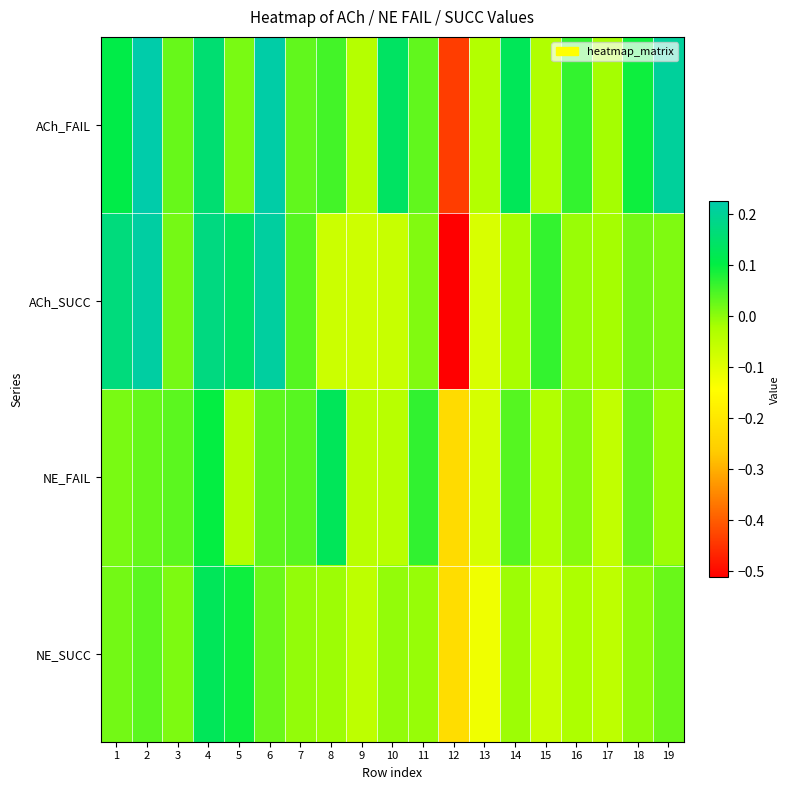

Reading left to right, extract all data points from this chart.

ACh_FAIL: 1=0.1	2=0.2	3=0.0	4=0.2	5=0.0	6=0.2	7=0.0	8=0.1	9=-0.0	10=0.1	11=0.0	12=-0.4	13=-0.0	14=0.1	15=-0.0	16=0.1	17=-0.0	18=0.1	19=0.2
ACh_SUCC: 1=0.2	2=0.2	3=0.0	4=0.2	5=0.1	6=0.2	7=0.0	8=-0.1	9=-0.1	10=-0.1	11=0.0	12=-0.5	13=-0.1	14=-0.0	15=0.1	16=-0.0	17=-0.0	18=0.0	19=0.0
NE_FAIL: 1=0.0	2=0.0	3=0.0	4=0.1	5=-0.0	6=0.0	7=0.0	8=0.1	9=-0.0	10=-0.0	11=0.1	12=-0.2	13=-0.1	14=0.0	15=-0.0	16=0.0	17=-0.1	18=0.0	19=-0.0
NE_SUCC: 1=0.0	2=0.0	3=0.0	4=0.1	5=0.1	6=0.0	7=-0.0	8=-0.0	9=-0.0	10=-0.0	11=-0.0	12=-0.2	13=-0.1	14=-0.0	15=-0.1	16=-0.0	17=-0.0	18=-0.0	19=0.0